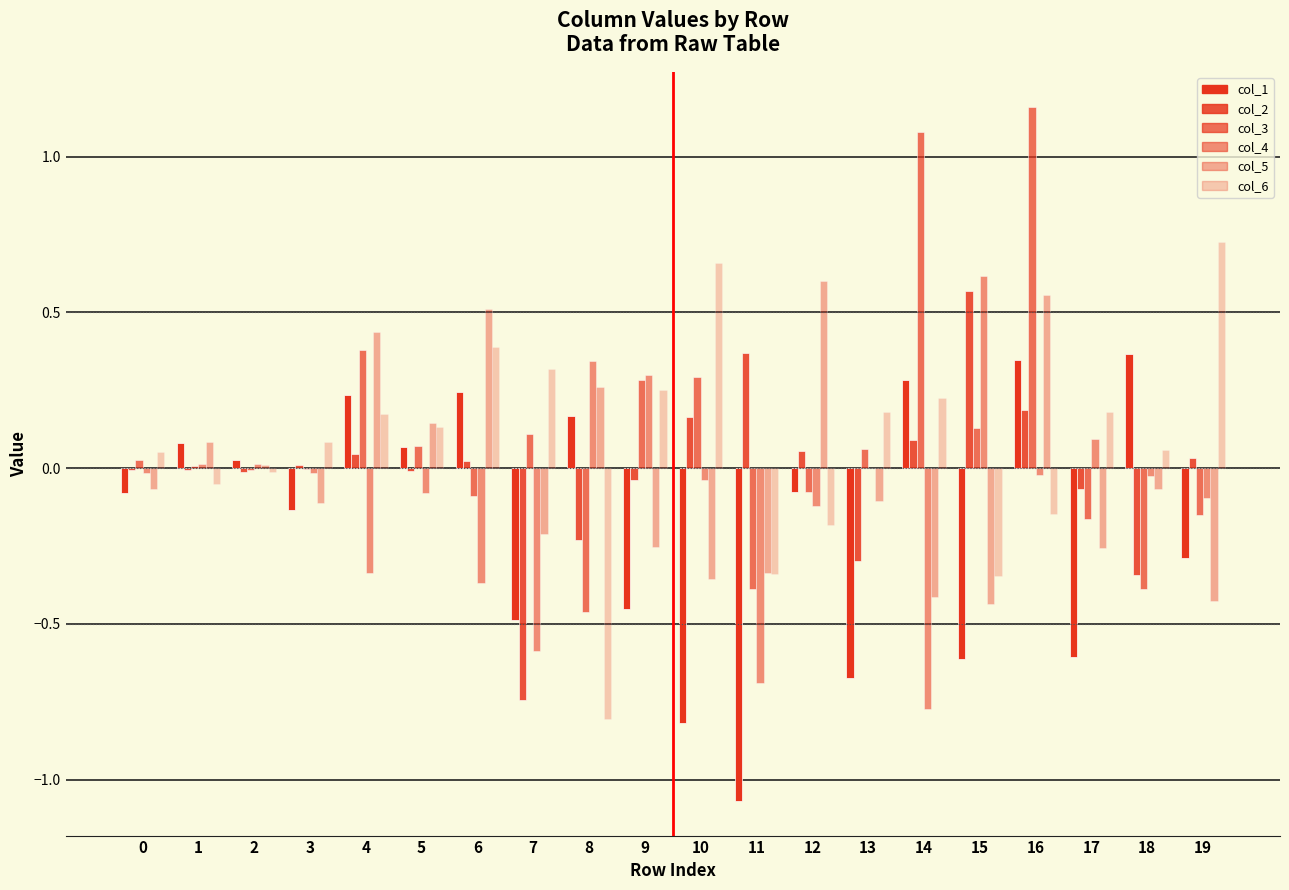

What is the minimum value shown in the chart?

-1.1